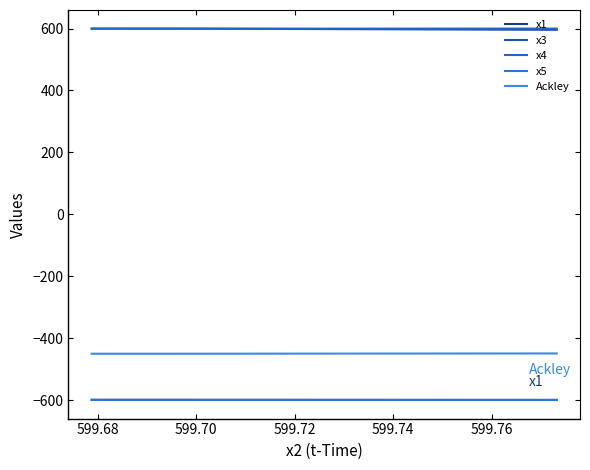

What is the value of the x4 point at the 3rd from the left?

599.5